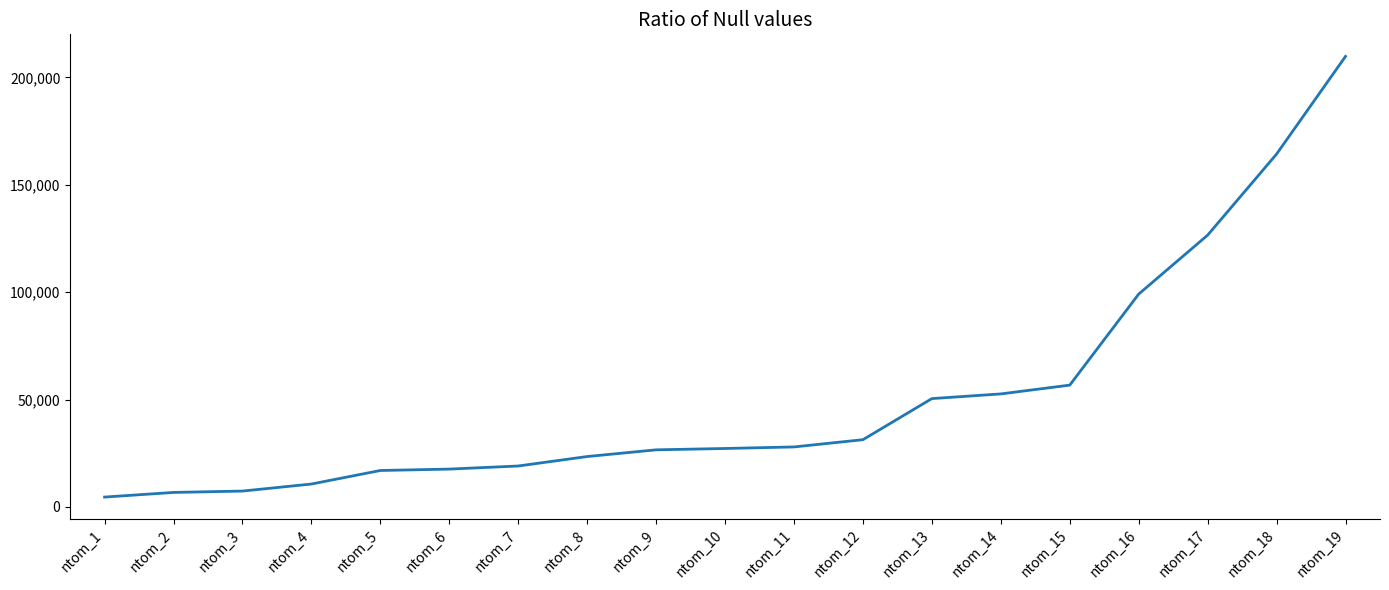

Is this an area chart (filled region under the line)?

No